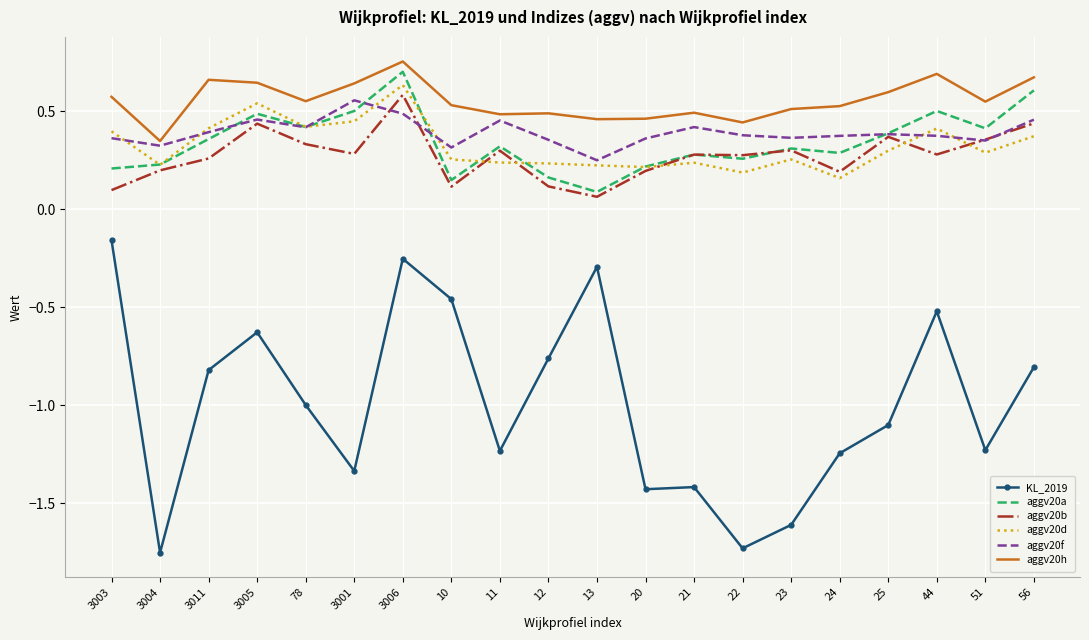

What is the difference between the highest and lowest values at 23?

2.1